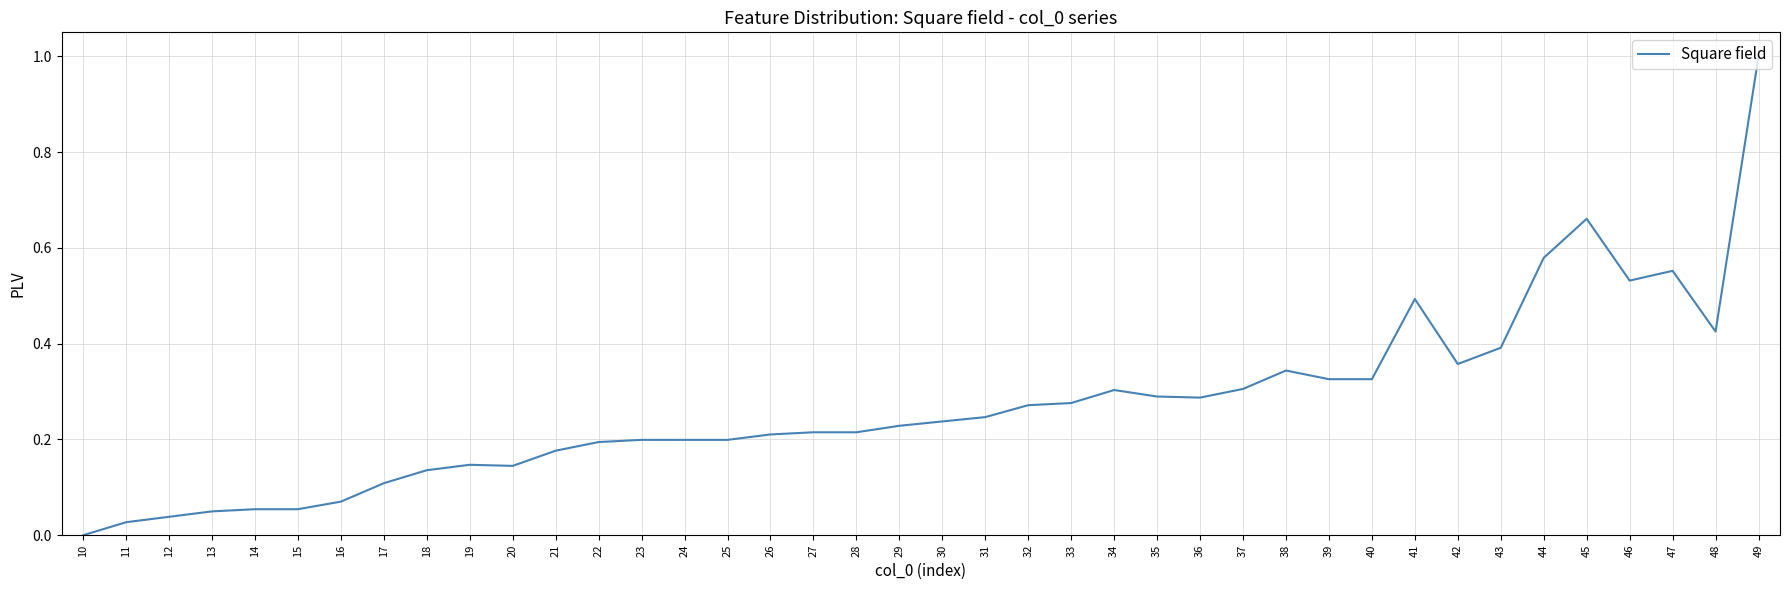

What is the change in value from 13 to 19?

+0.1